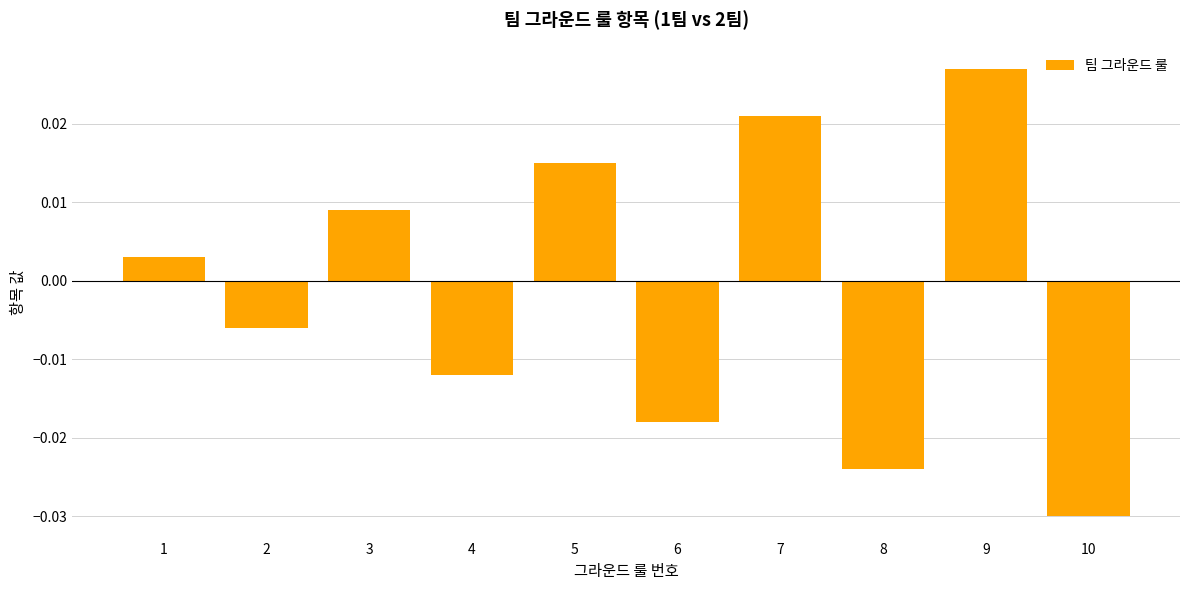

How many series are shown in this chart?

1